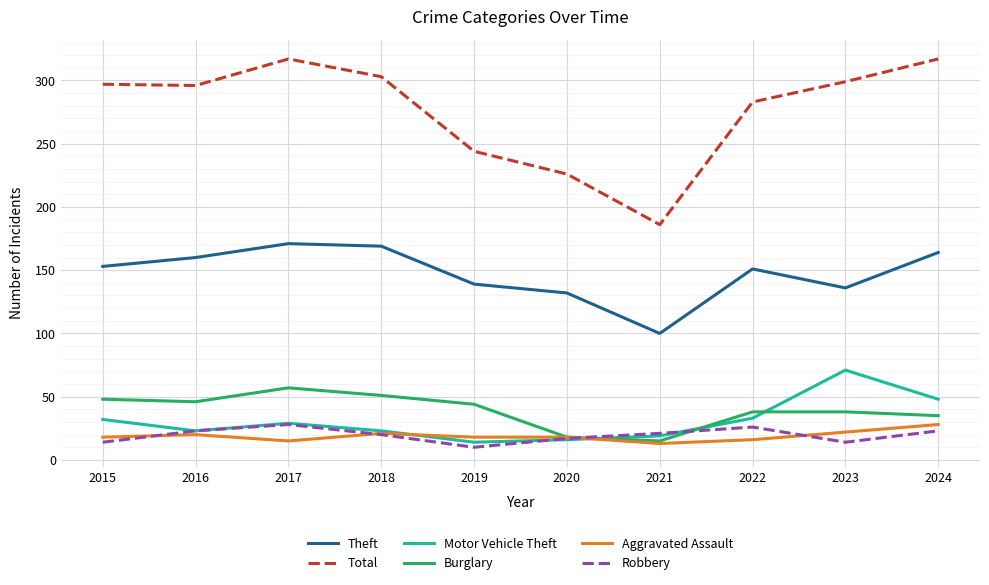

Where is the first local maximum for Total?

2017